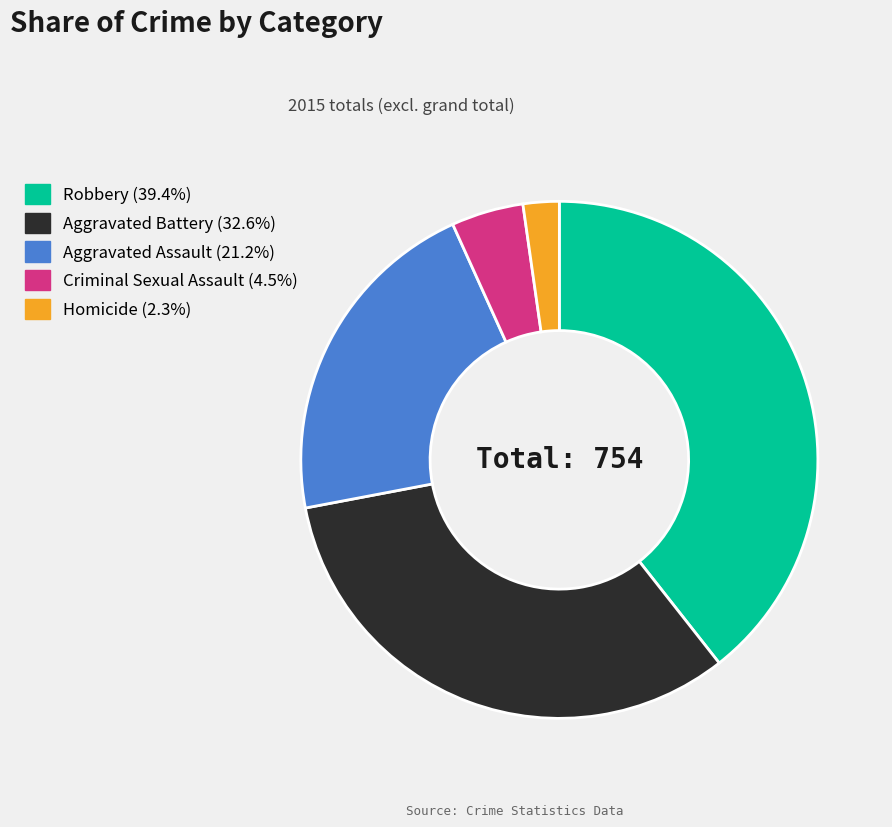

What is the smallest slice in the pie chart?

Homicide